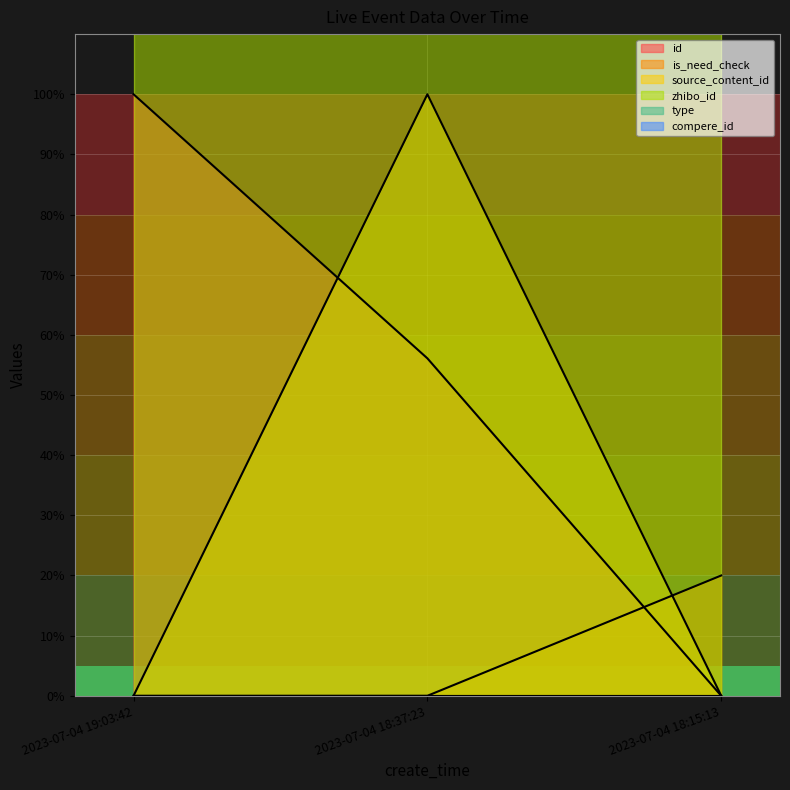

What is the total value across all series at 2023-07-04 19:03:42?

100.0